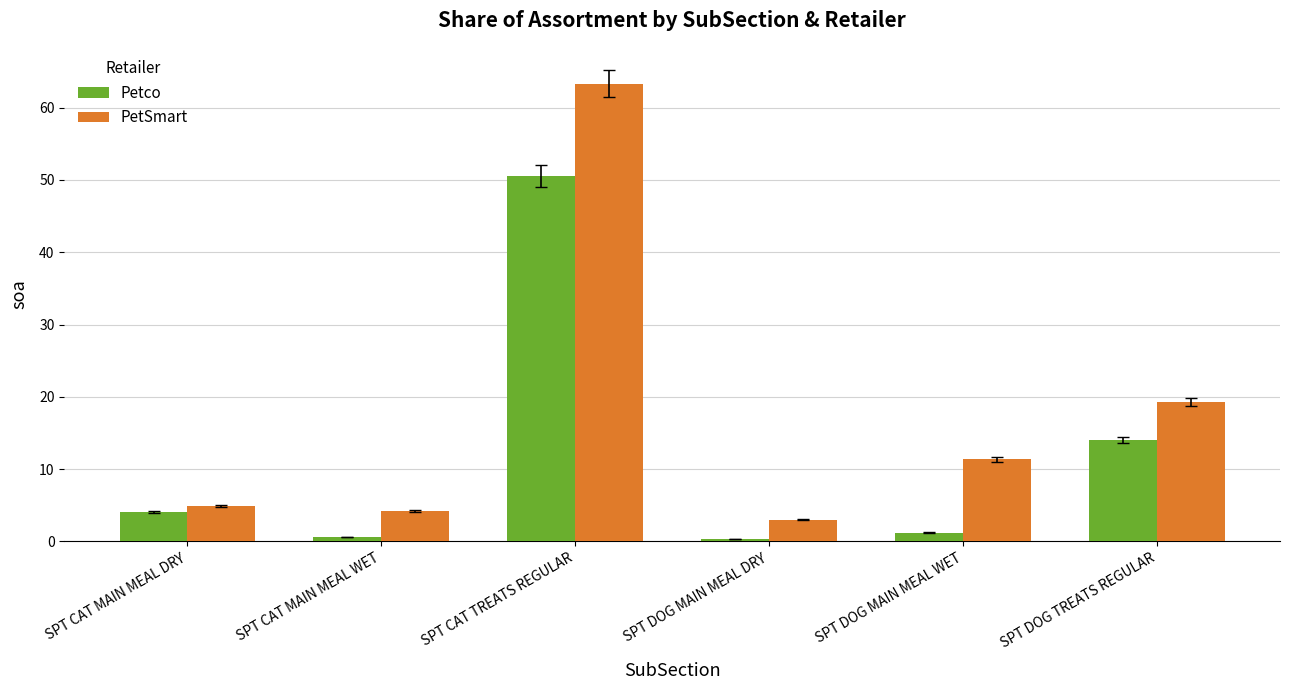

Which label corresponds to the largest value in the chart?

SPT CAT TREATS REGULAR